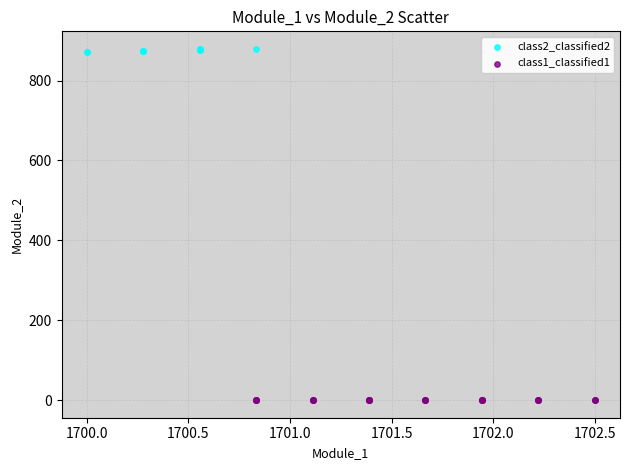

Which series contains the highest Y value?

class2_classified2